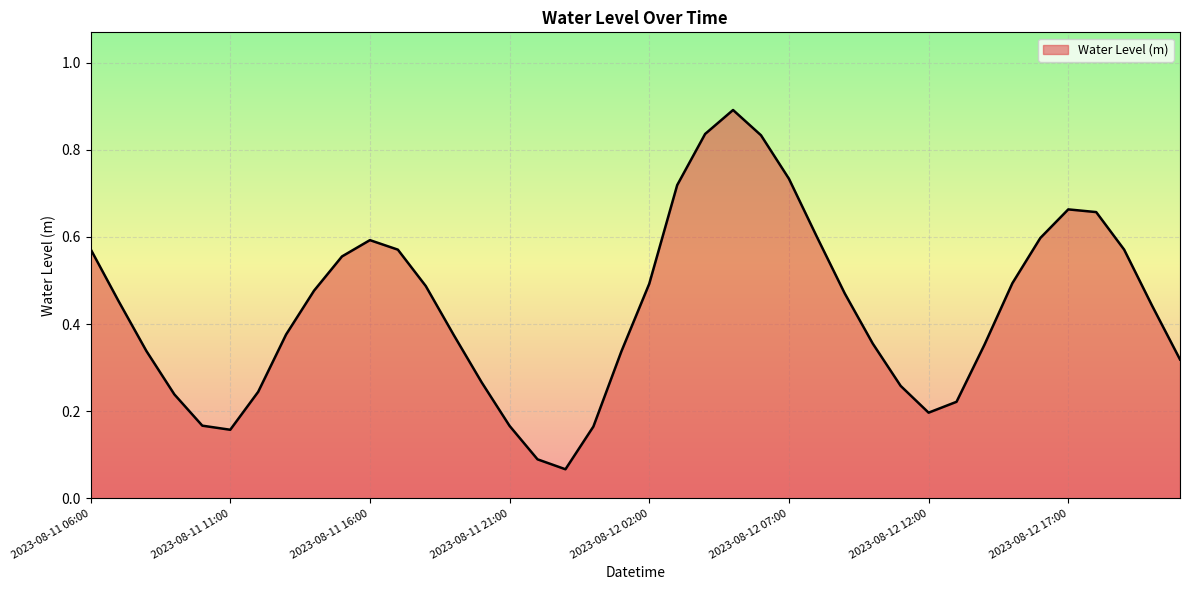

Count the number of data series in this chart.

1